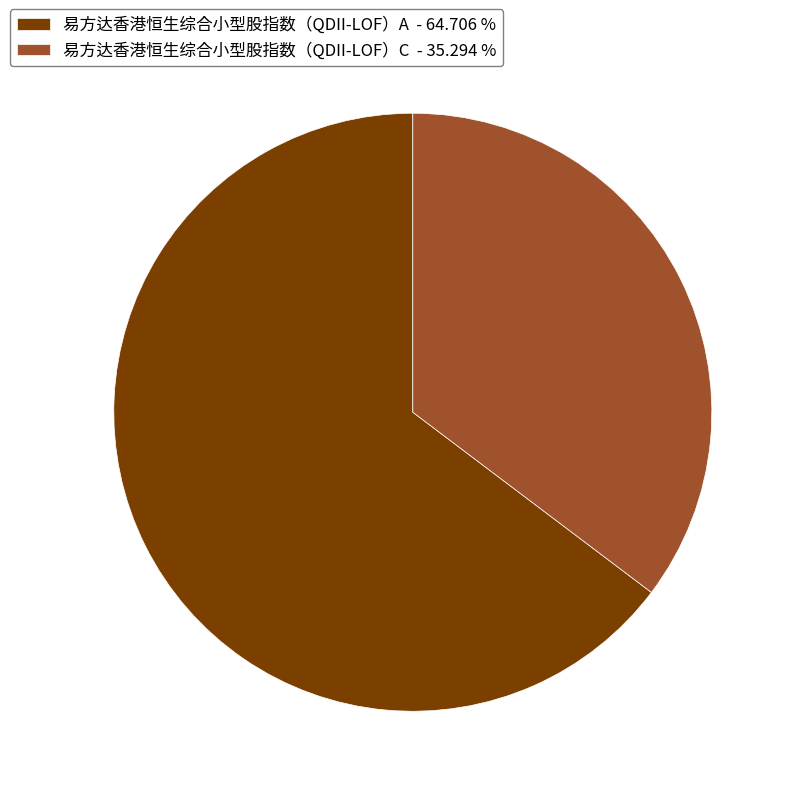

Which has a higher value, 易方达香港恒生综合小型股指数（QDII-LOF）C - 35.294 % or 易方达香港恒生综合小型股指数（QDII-LOF）A - 64.706 %?

易方达香港恒生综合小型股指数（QDII-LOF）A - 64.706 %